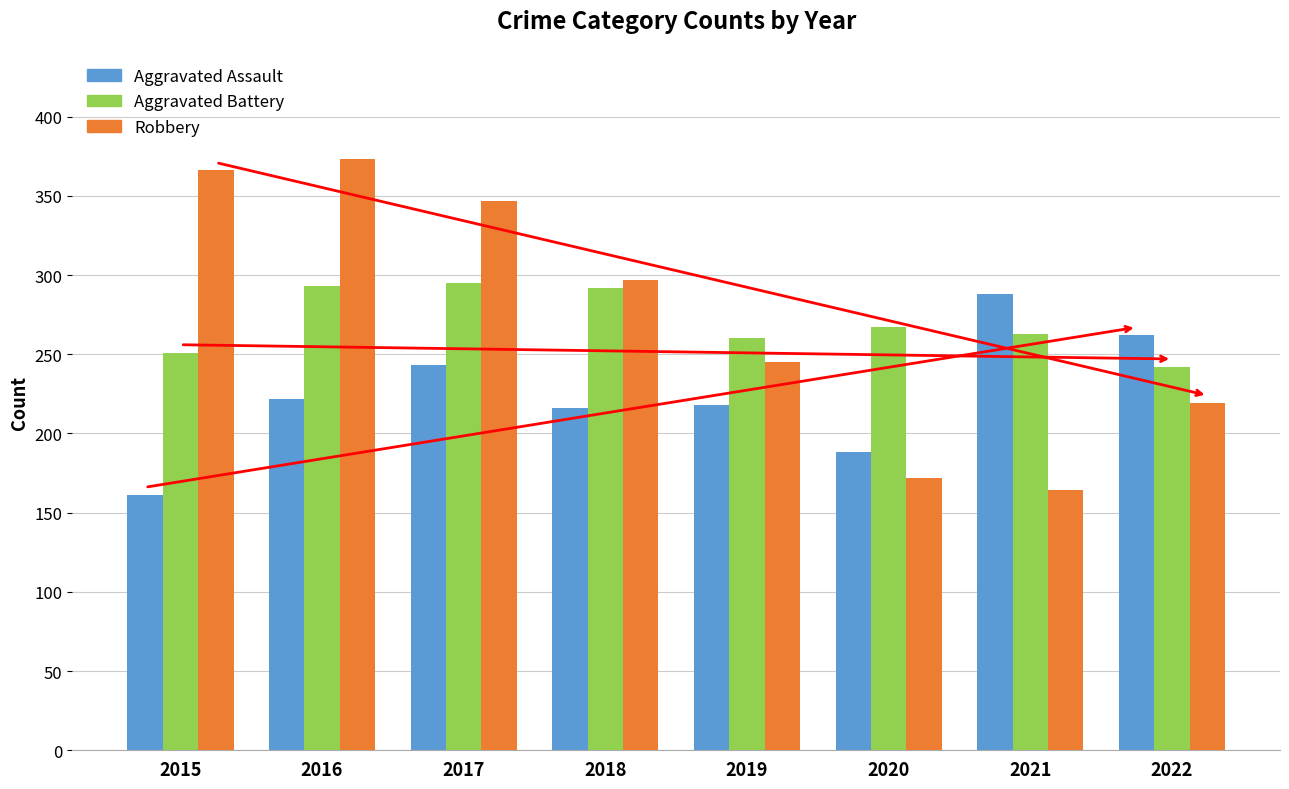

How many bars are there in total?

24